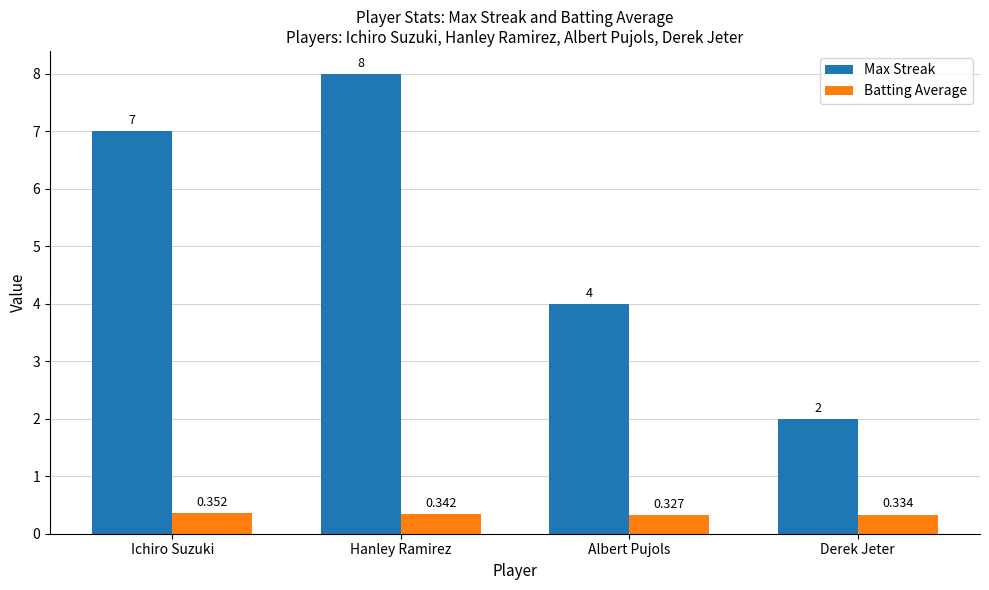

Which category has the highest value across all series?

Hanley Ramirez